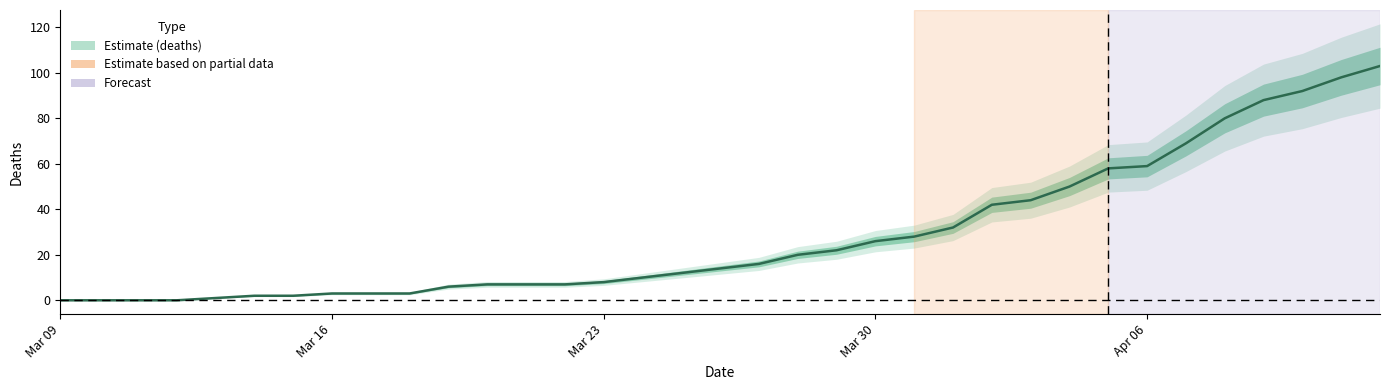

What is the change in value from 2020-03-14 to 2020-04-09?

+86